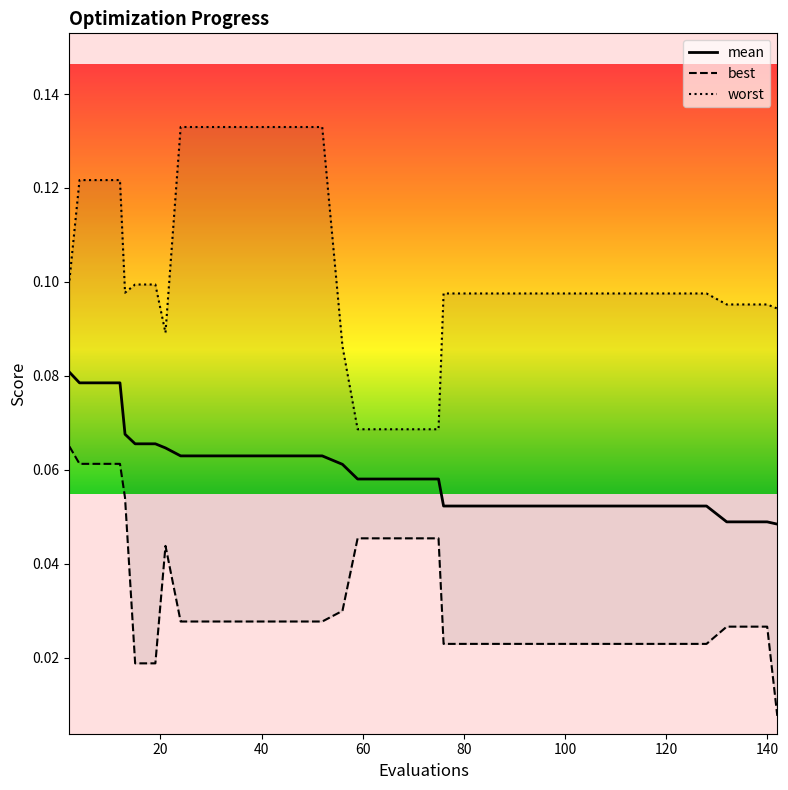

True or false: best and worst intersect in this chart.

False